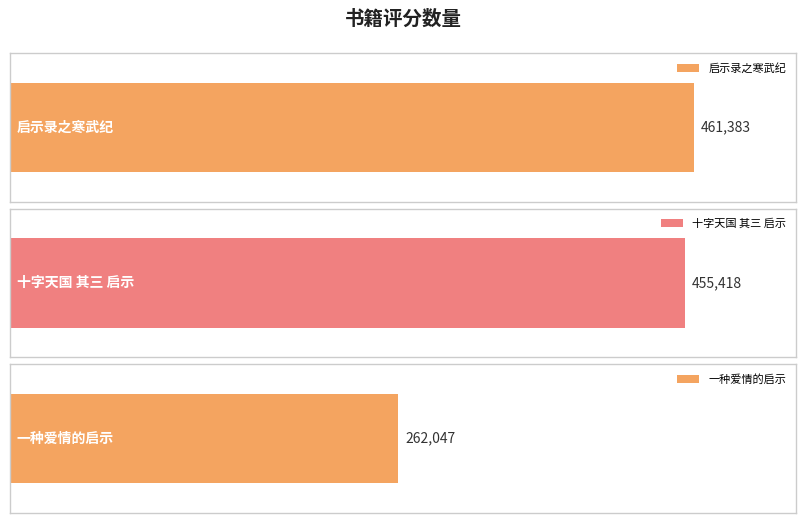

What is the change in value from 十字天国 其三 启示 to 一种爱情的启示?

-193371